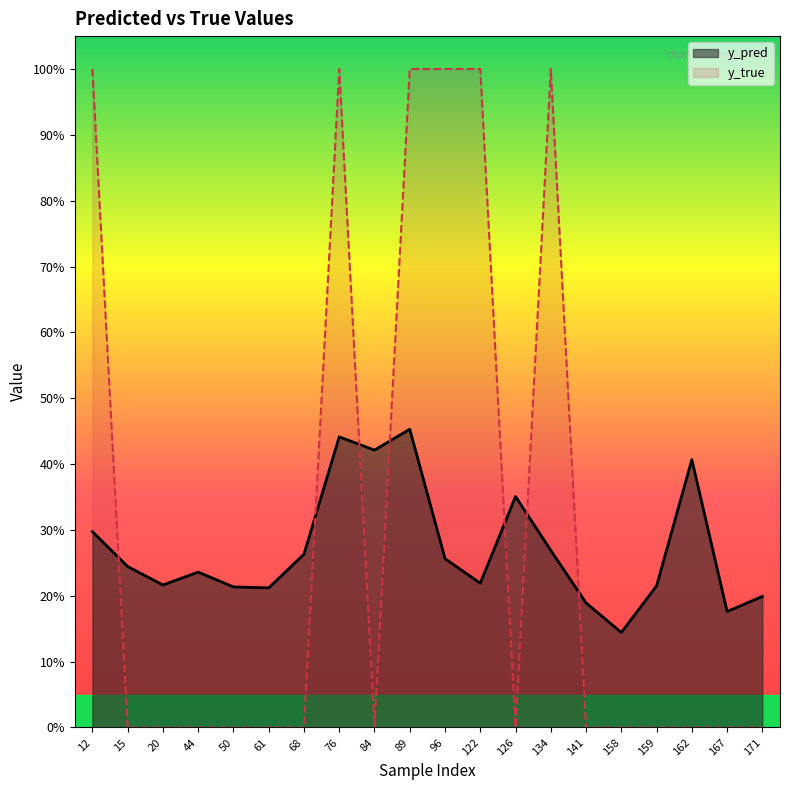

How many interior local valleys does the y_pred series have?

6